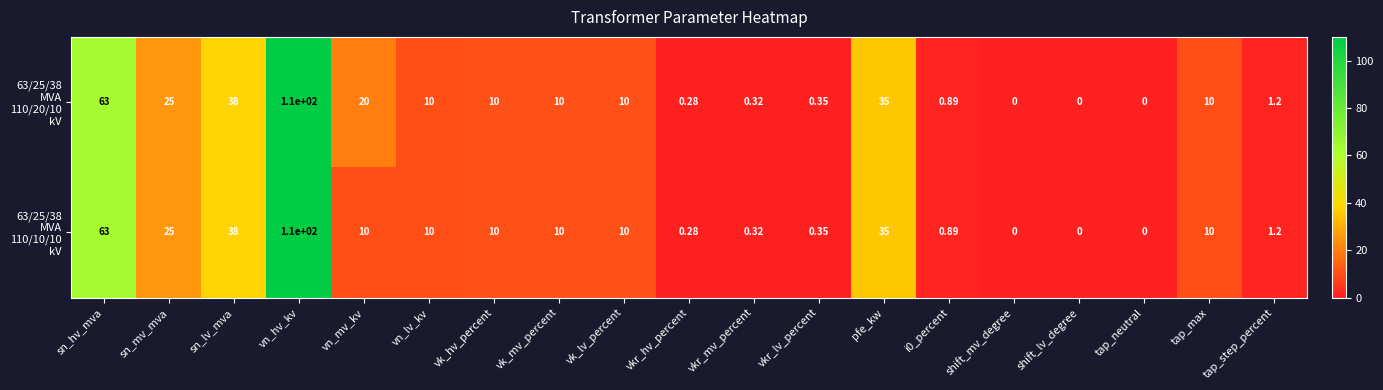

At which category is the sum across all series the highest?

vn_hv_kv